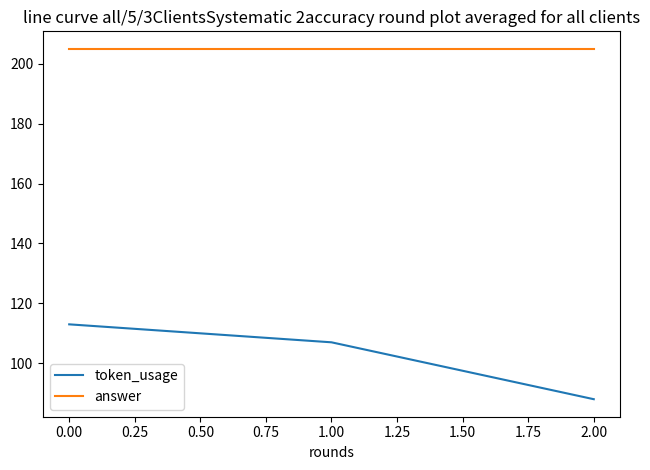

What is the approximate value of token_usage at 0.00?

113